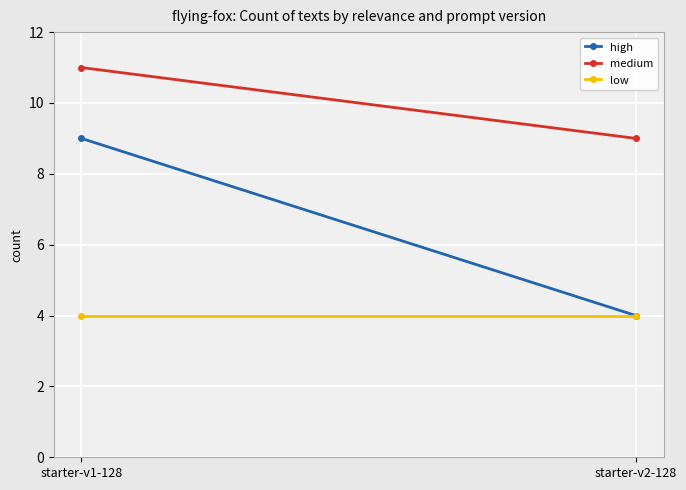

The high series shows 4 at starter-v2-128. True or false?

True